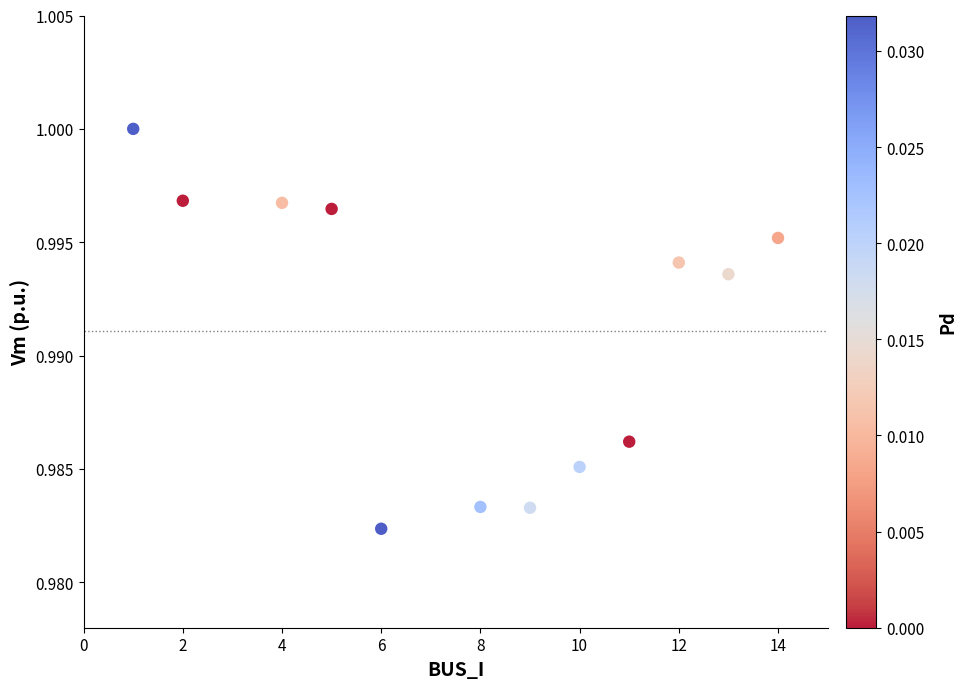

What is the range of X values (max minus min)?

13.0